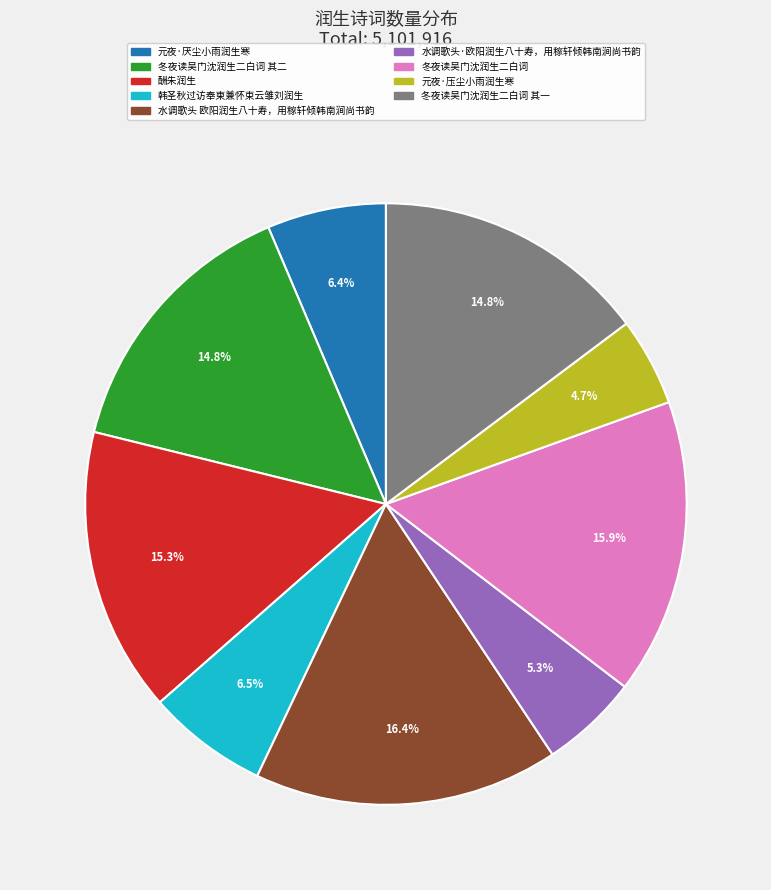

Count the number of slices in the pie.

9